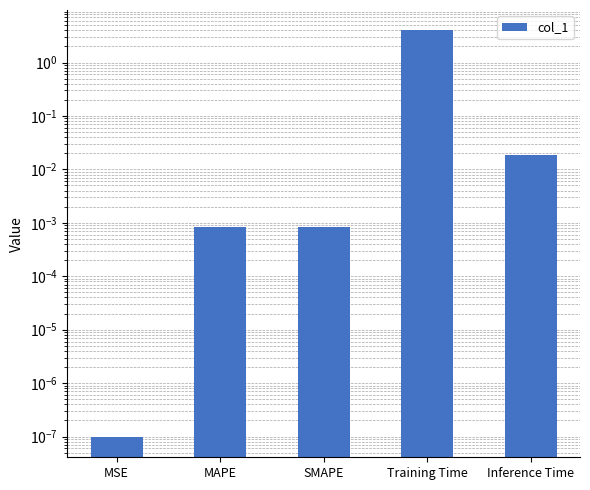

What is the maximum value shown in the chart?

4.0